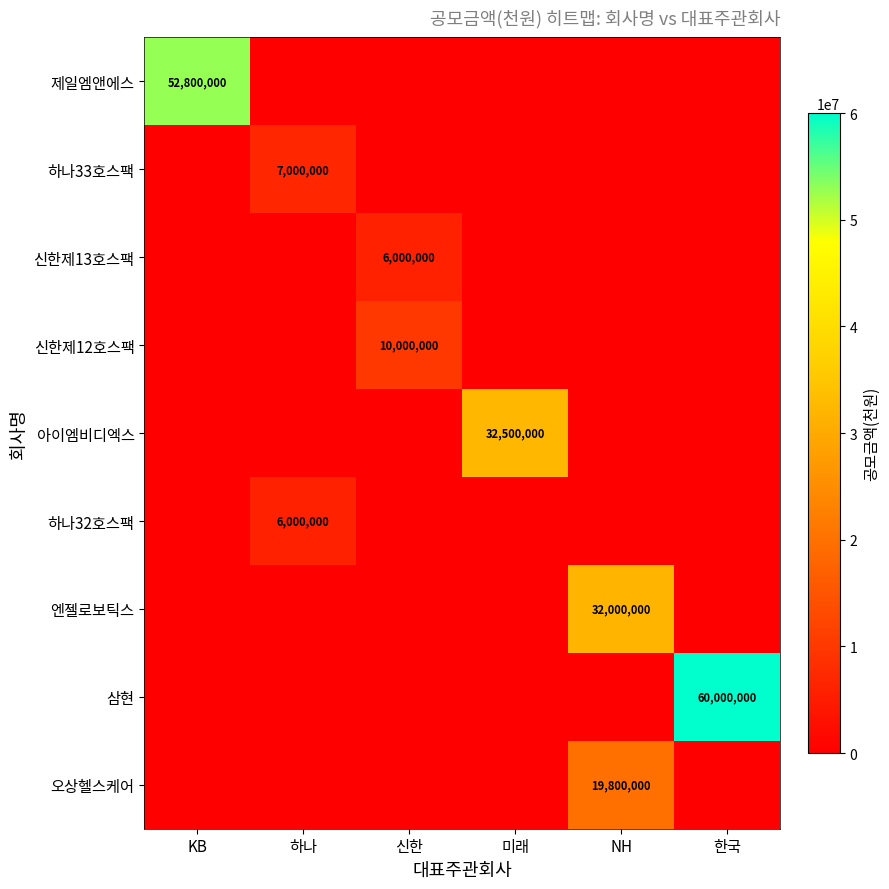

What is the difference between the highest and lowest values at 미래?

32500000